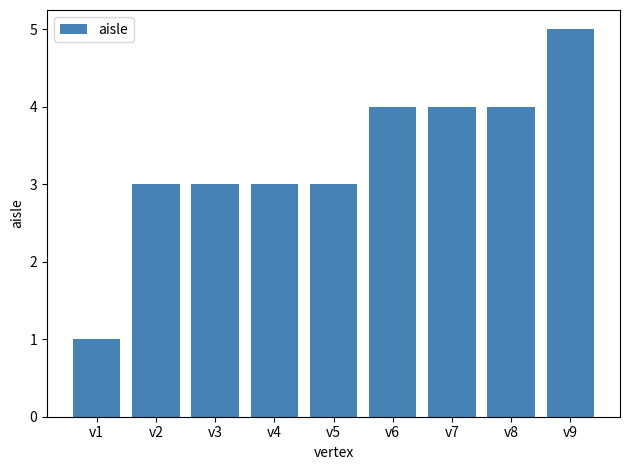

Reading left to right, transcribe all the data shown in this chart.

1	3	3	3	3	4	4	4	5